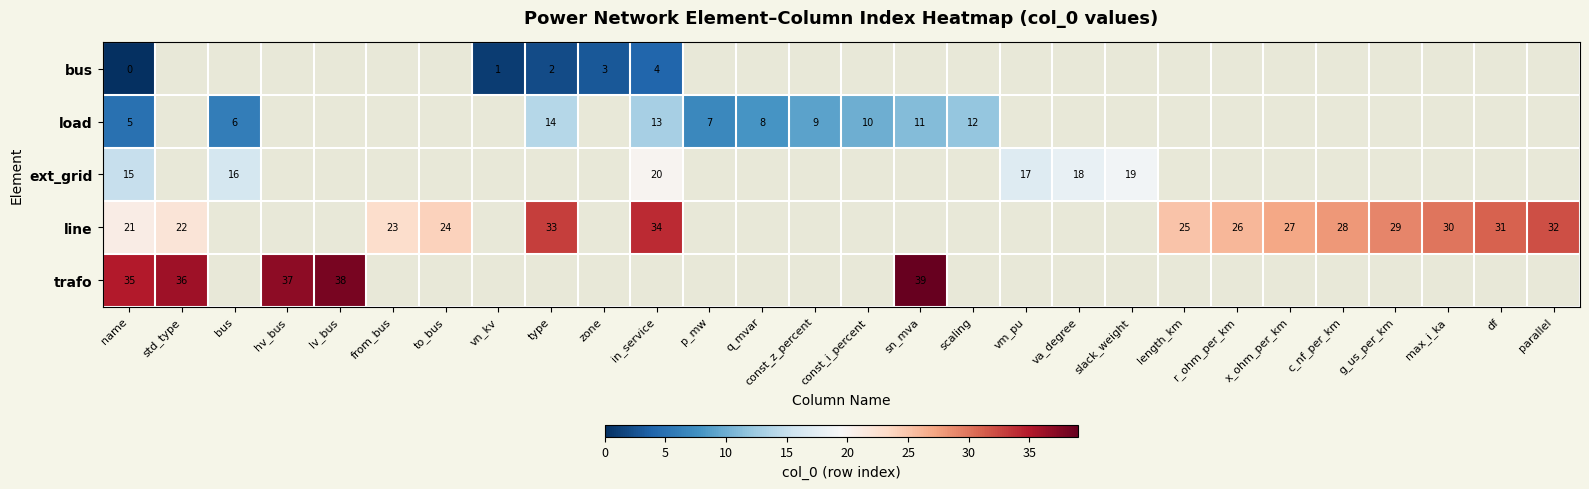

True or false: load has a value of 10 at bus.

False